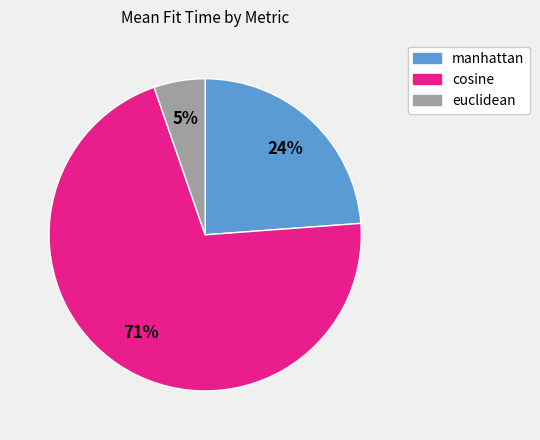

What is the smallest slice in the pie chart?

euclidean